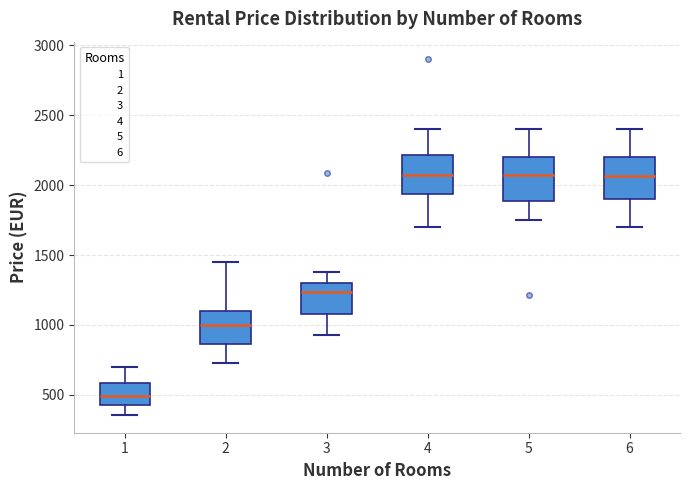

Where is the upper edge of the box at x = 5 on the y-axis? The values are not printed on the chart, so give them approximately, as read against the axis.

2200